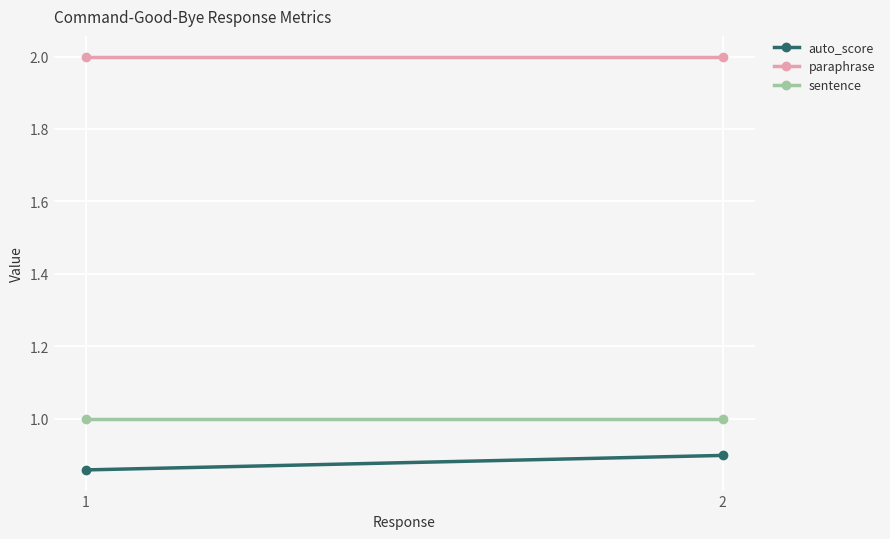

At which label does auto_score reach its peak?

2